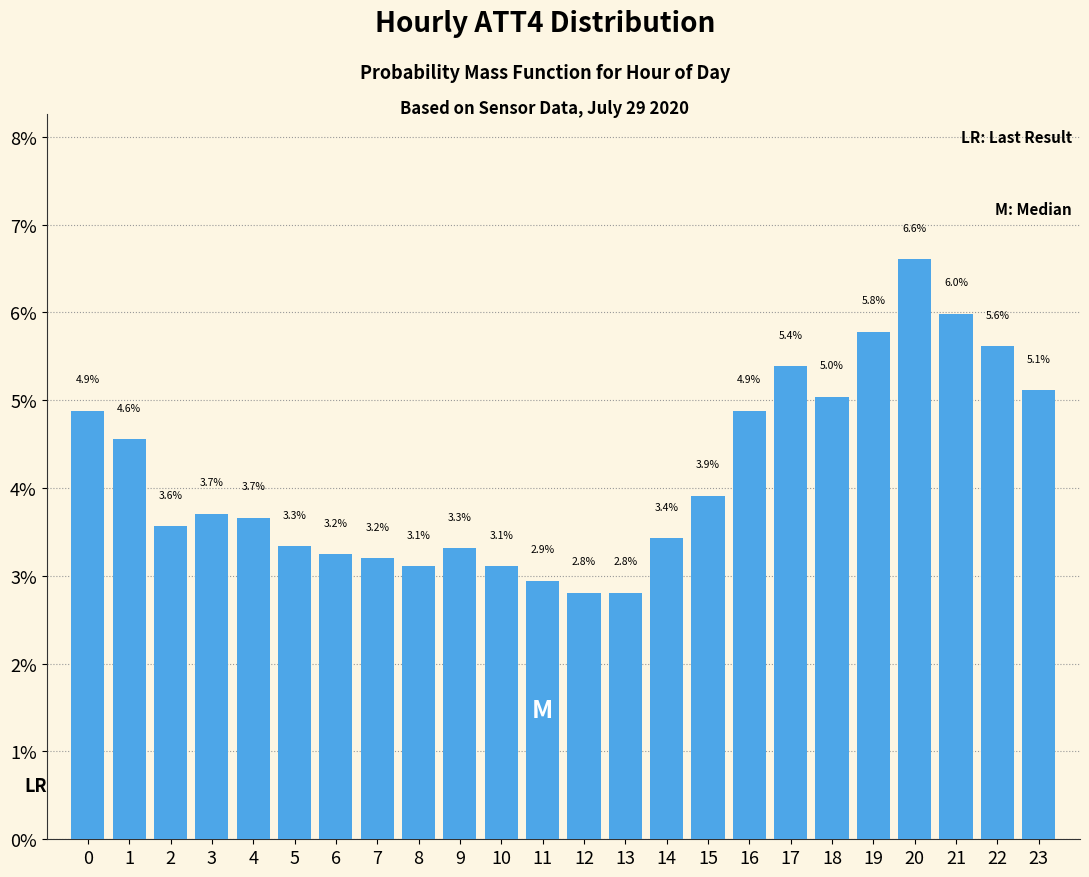

Reading right to left, list all the values displayed in this chart.

23=5.1	22=5.6	21=6.0	20=6.6	19=5.8	18=5.0	17=5.4	16=4.9	15=3.9	14=3.4	13=2.8	12=2.8	11=2.9	10=3.1	9=3.3	8=3.1	7=3.2	6=3.2	5=3.3	4=3.7	3=3.7	2=3.6	1=4.6	0=4.9